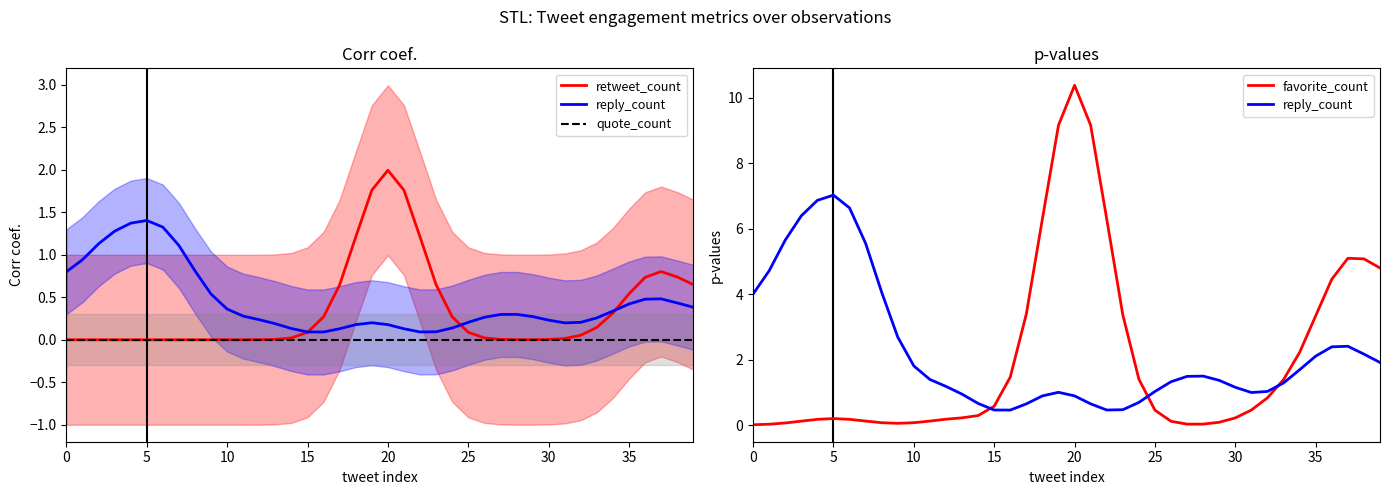

What value does the favorite_count series have at 16?

1.5